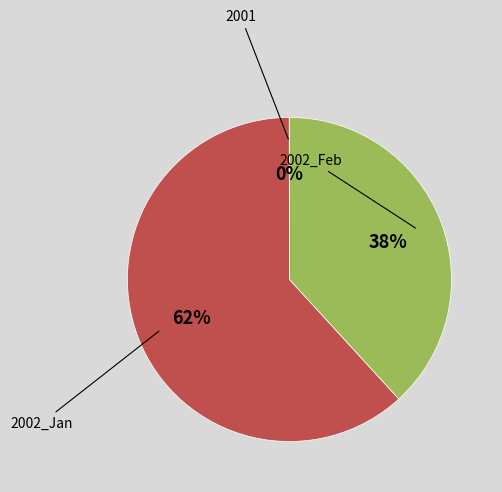

Does any single category account for the majority?

Yes